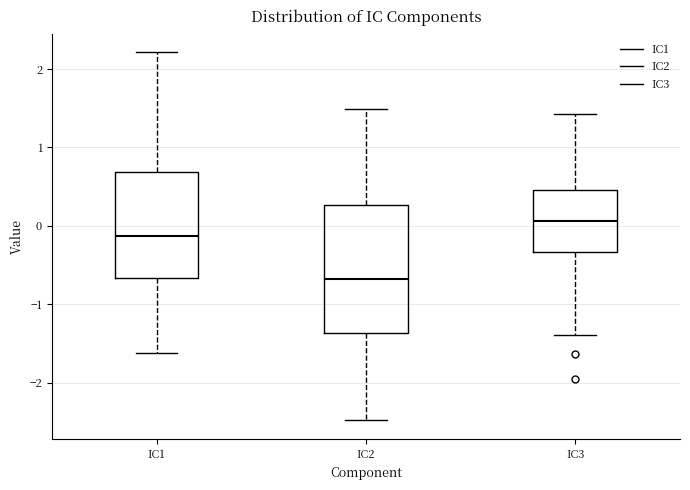

Reading left to right, read every box against the y-axis: the position of its median line, the range the box covers, and the ends of its whiskers. The values are not printed on the chart, so give them approximately, as read against the axis.

IC1: median -0.1, box -0.7 to 0.7, whiskers -1.6 to 2.2
IC2: median -0.7, box -1.4 to 0.3, whiskers -2.5 to 1.5
IC3: median 0.1, box -0.3 to 0.5, whiskers -1.4 to 1.4